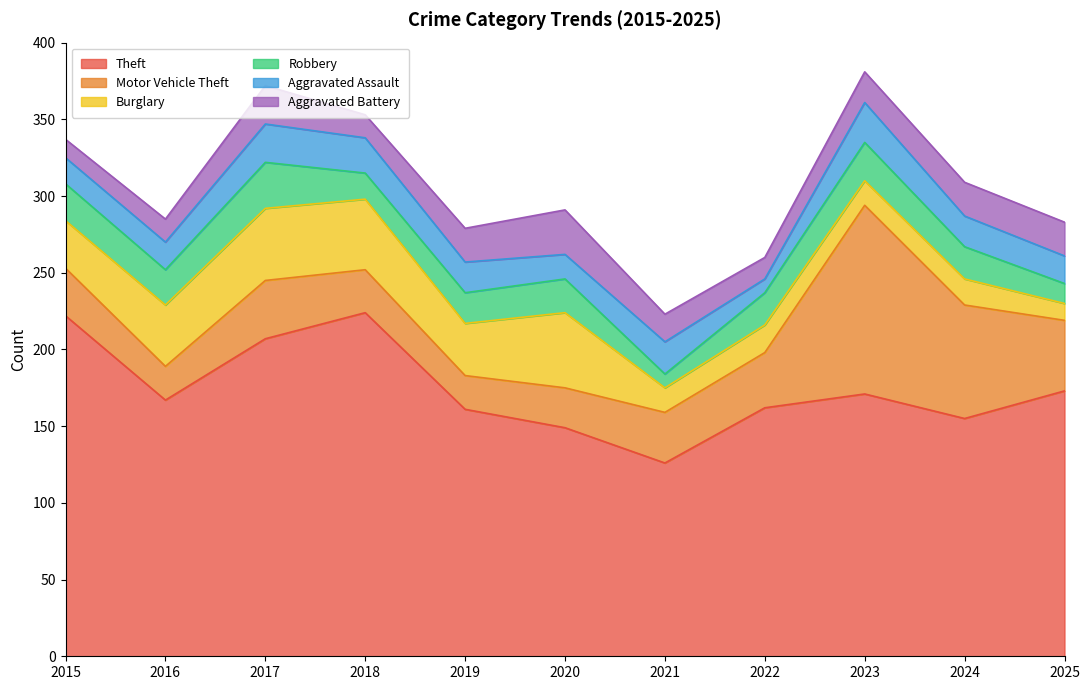

Rank the categories by Theft value from highest to lowest.

2018, 2015, 2017, 2025, 2023, 2016, 2022, 2019, 2024, 2020, 2021